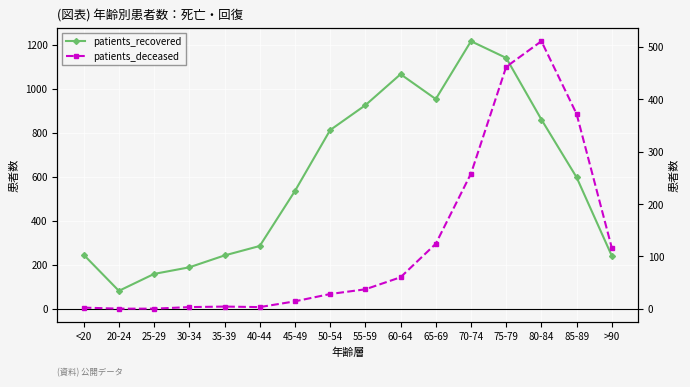

At which label does patients_deceased first exceed 37?

60-64